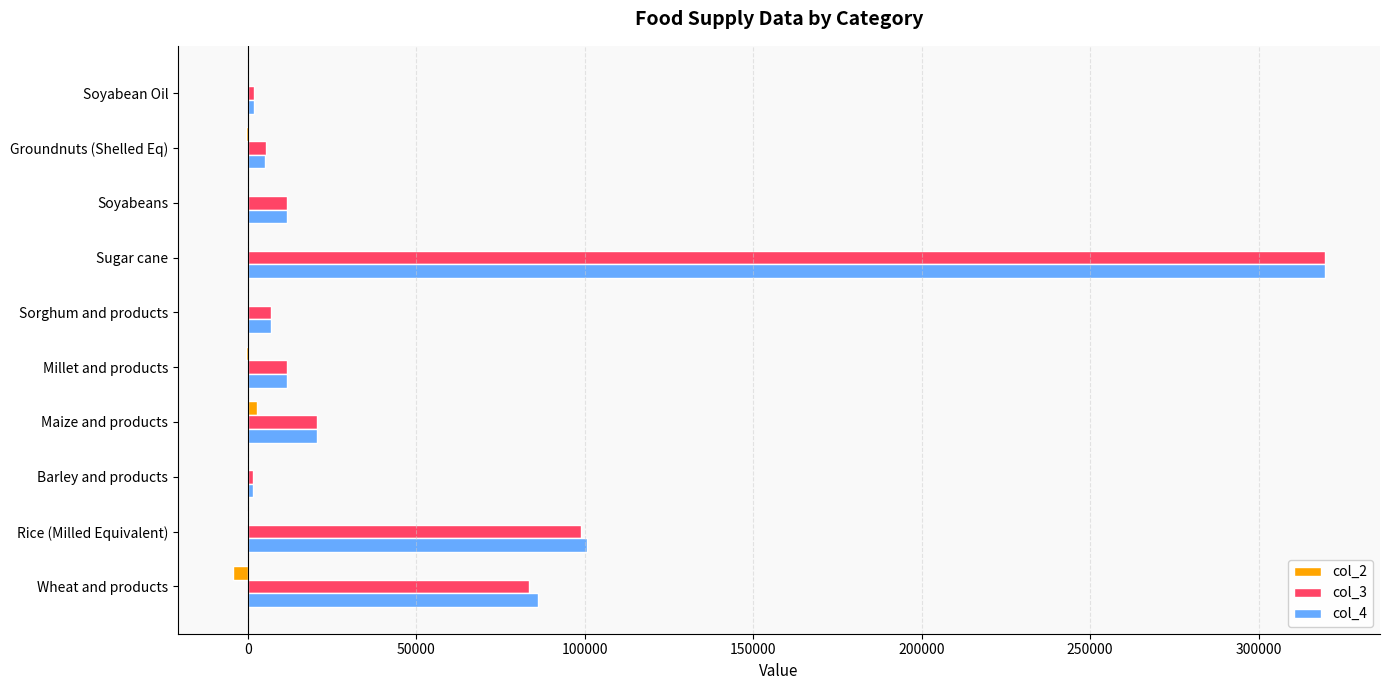

True or false: col_3 has a value of 112685.7 at Wheat and products.

False